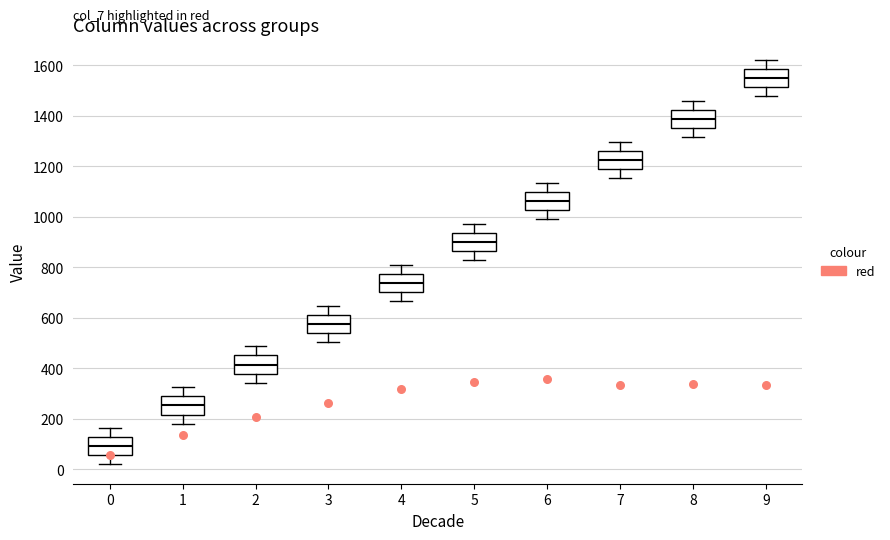

Which box's median line is the highest?

9